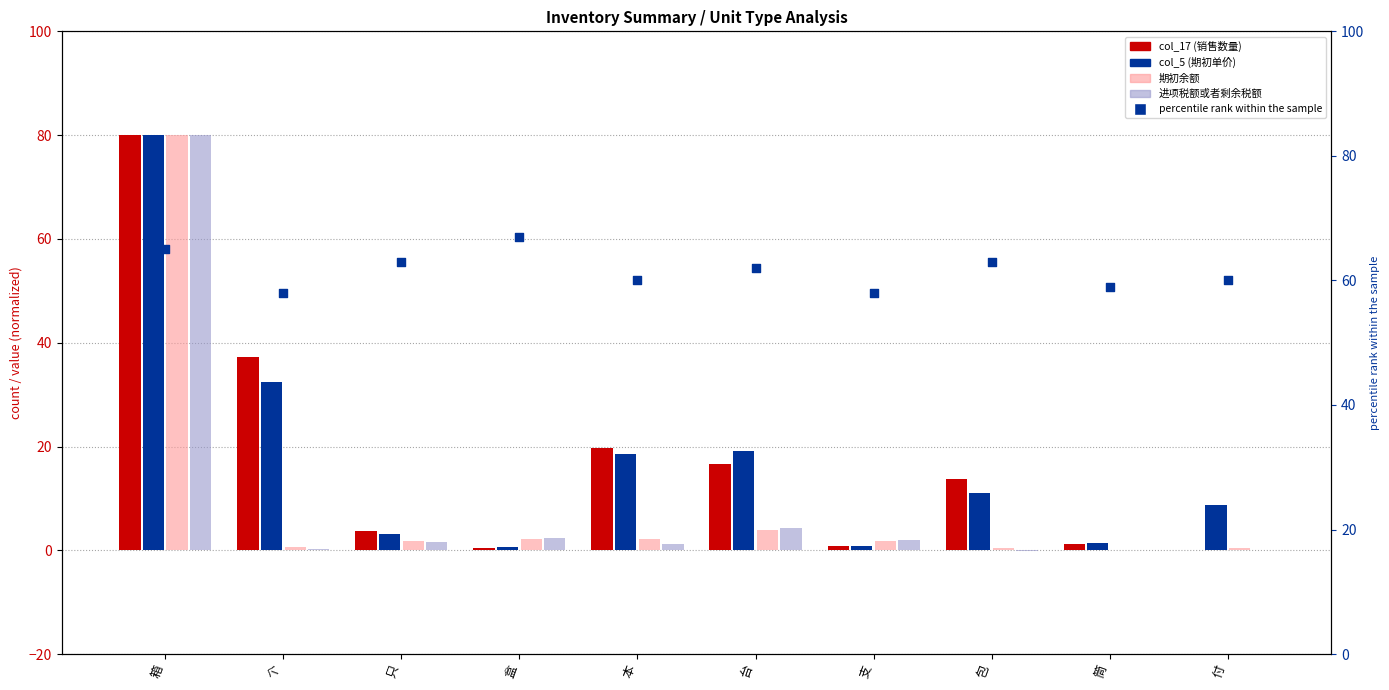

At which category is the sum across all series the highest?

箱